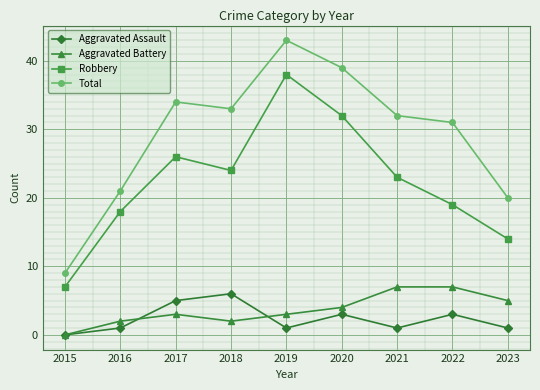

At which category does the chart reach its peak across all series?

2019